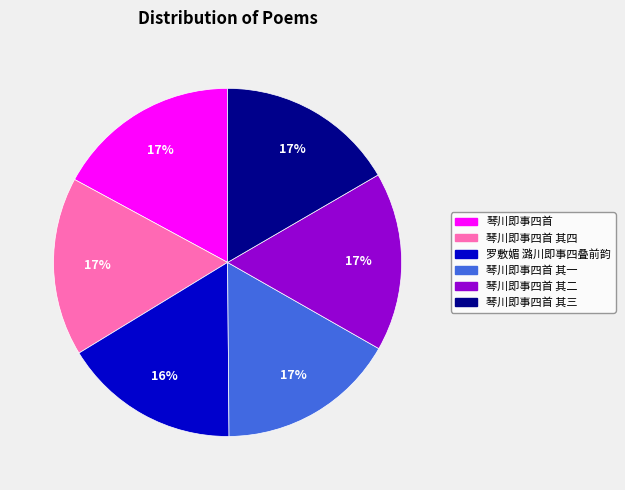

Approximately how many times larger is the value at 琴川即事四首 其一 compared to 琴川即事四首 其三?

1.0